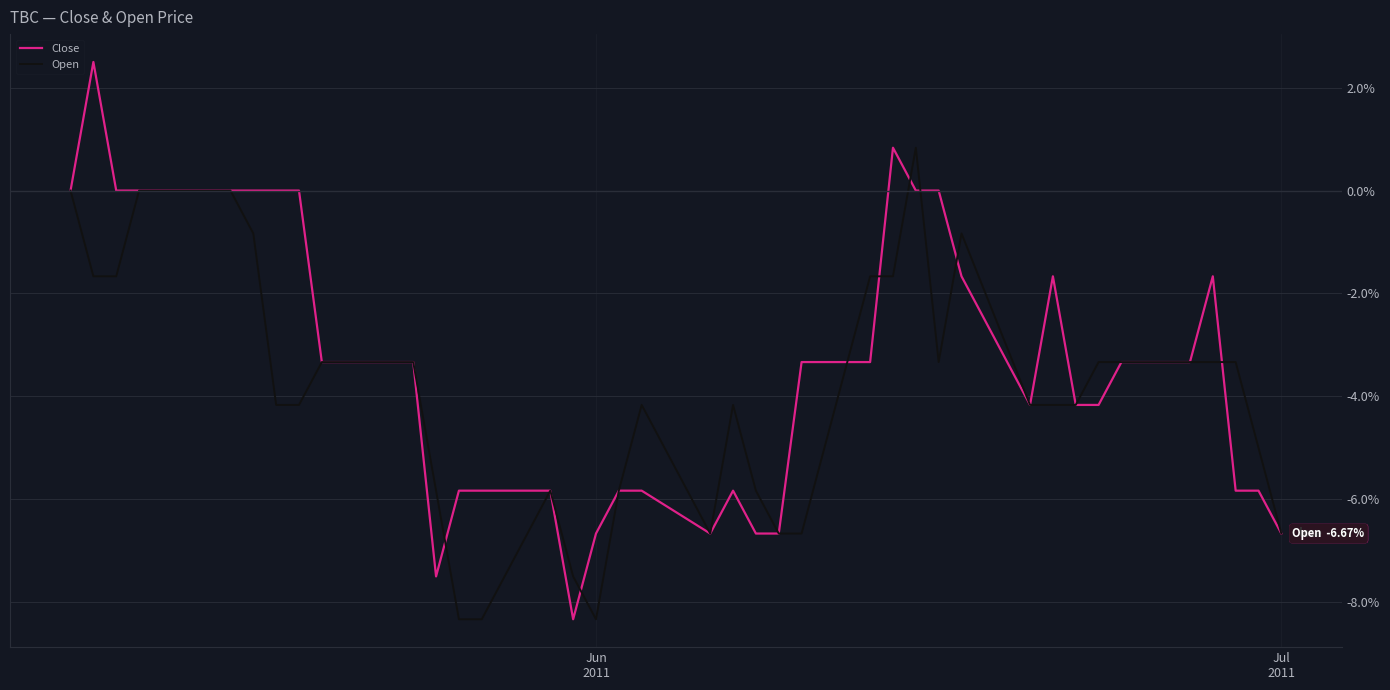

What is the lowest value of the Open series?

-8.3